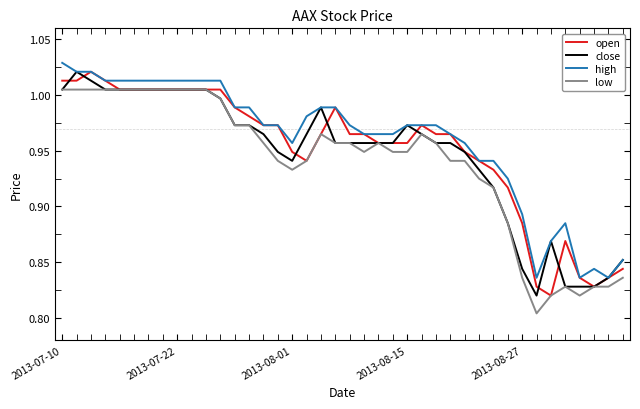

List the series in order of their overall mean, lowest first.

low, close, open, high